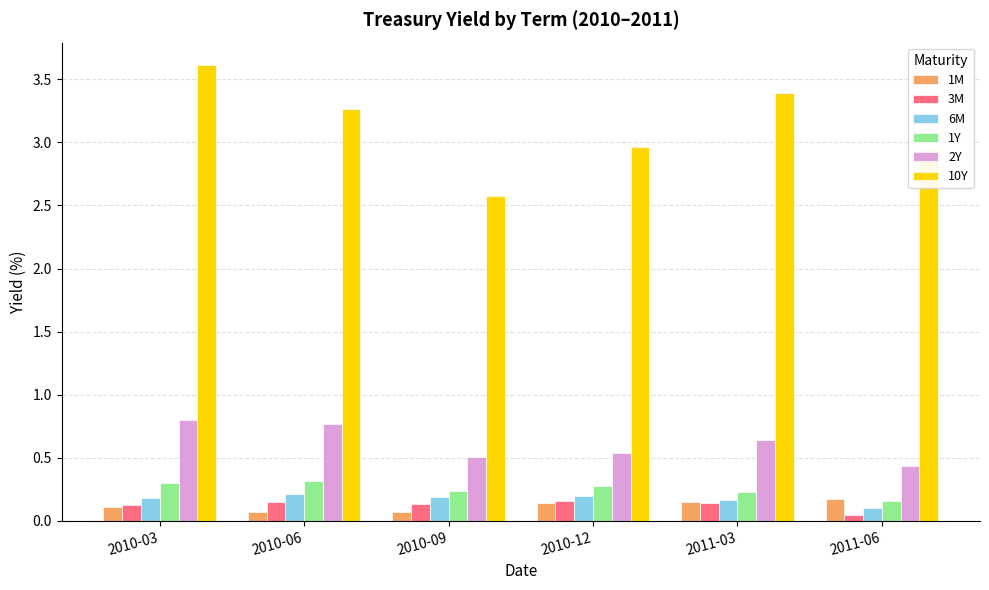

At which label does 10Y reach its peak?

2010-03